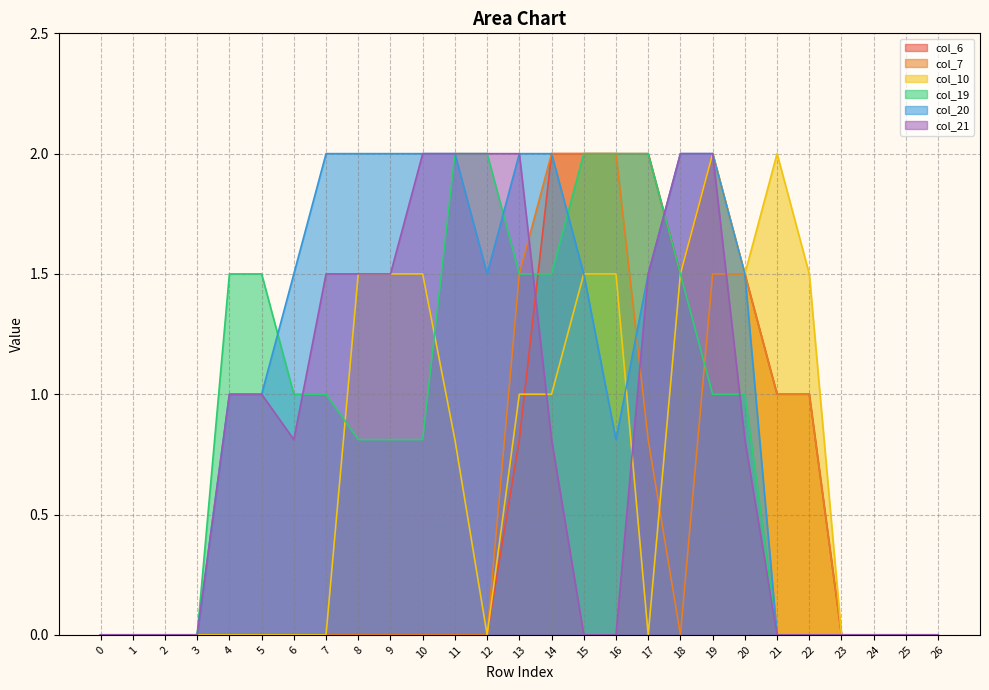

True or false: col_7 has a value of -1.0 at 23.

False